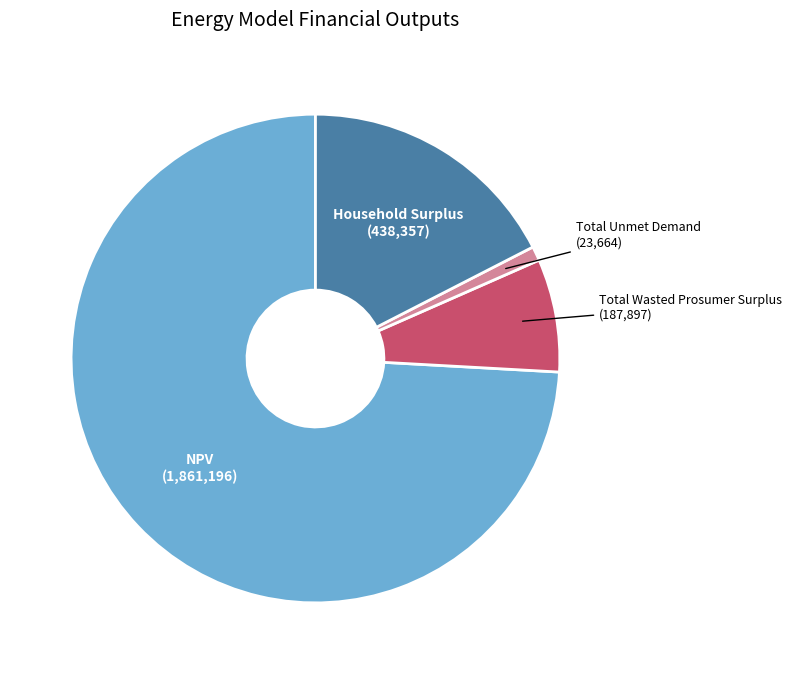

Is there a majority slice in this chart?

Yes